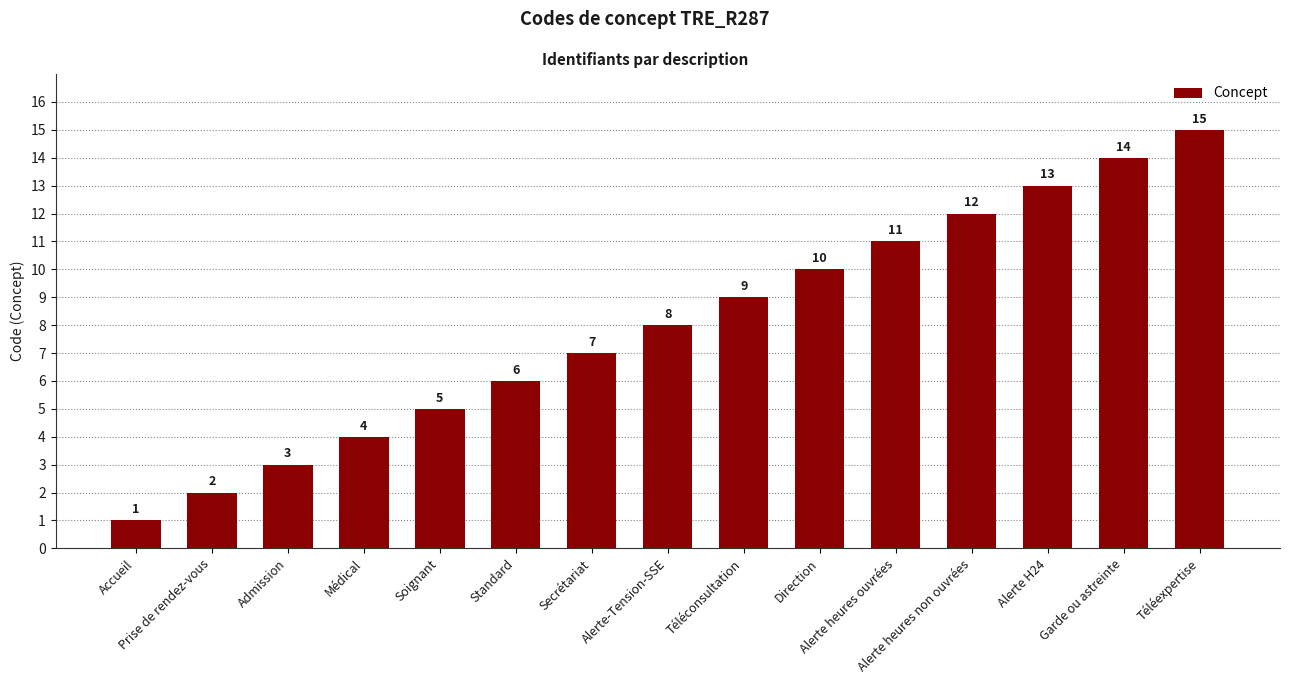

The chart shows a value of 2 at Accueil. True or false?

False